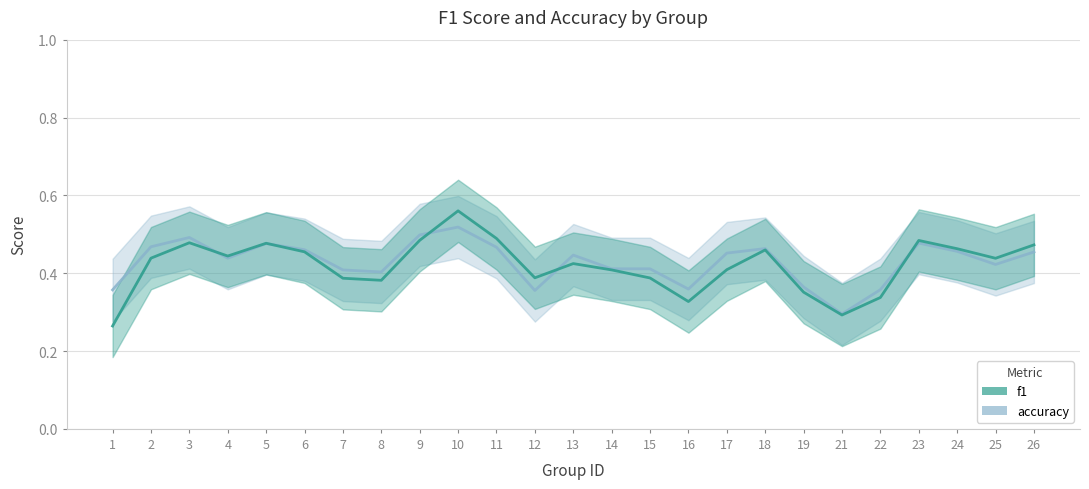

True or false: accuracy and f1 intersect in this chart.

True